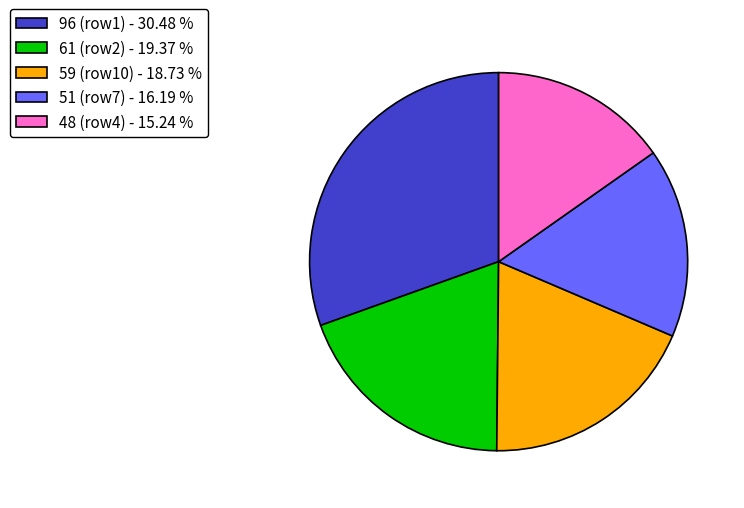

Do 61 (row2) - 19.37 % and 51 (row7) - 16.19 % together represent more than half of the pie?

No